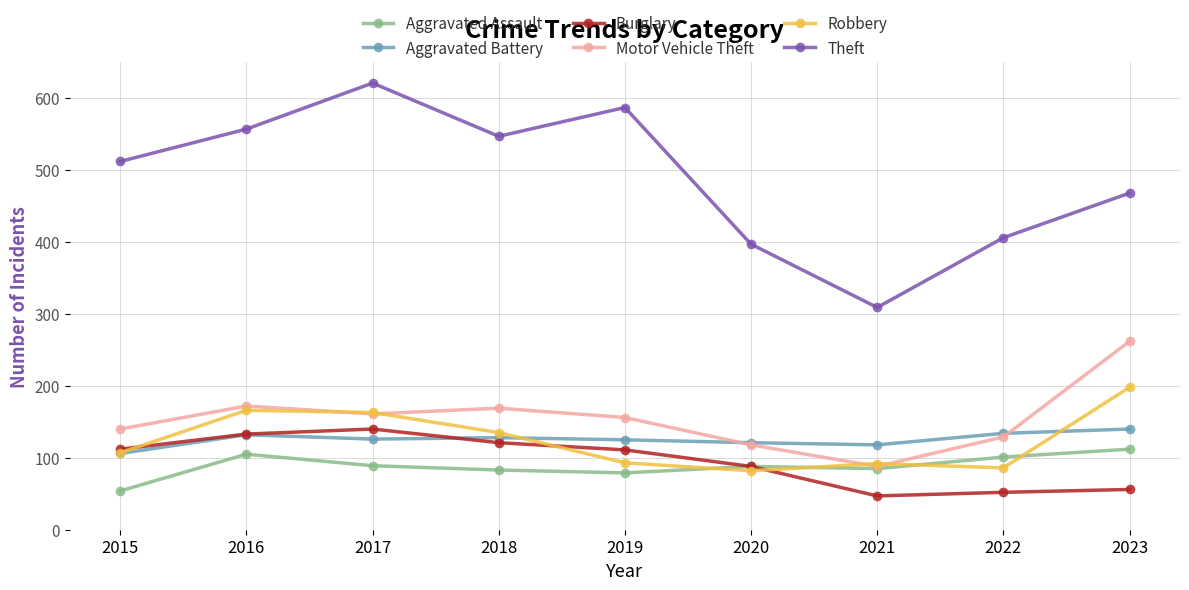

What is the difference between the Aggravated Assault values at 2017 and 2021?

4